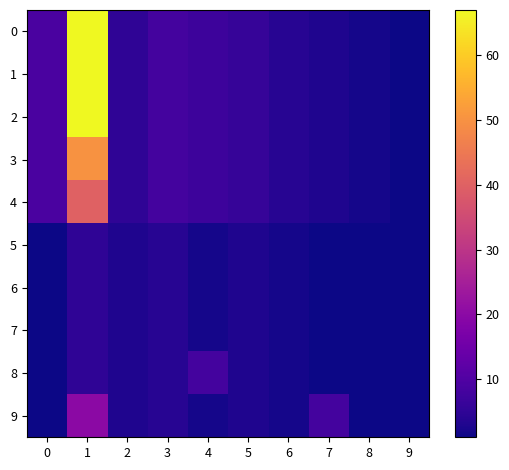

What is the spread (max minus min) of values at 2?

2